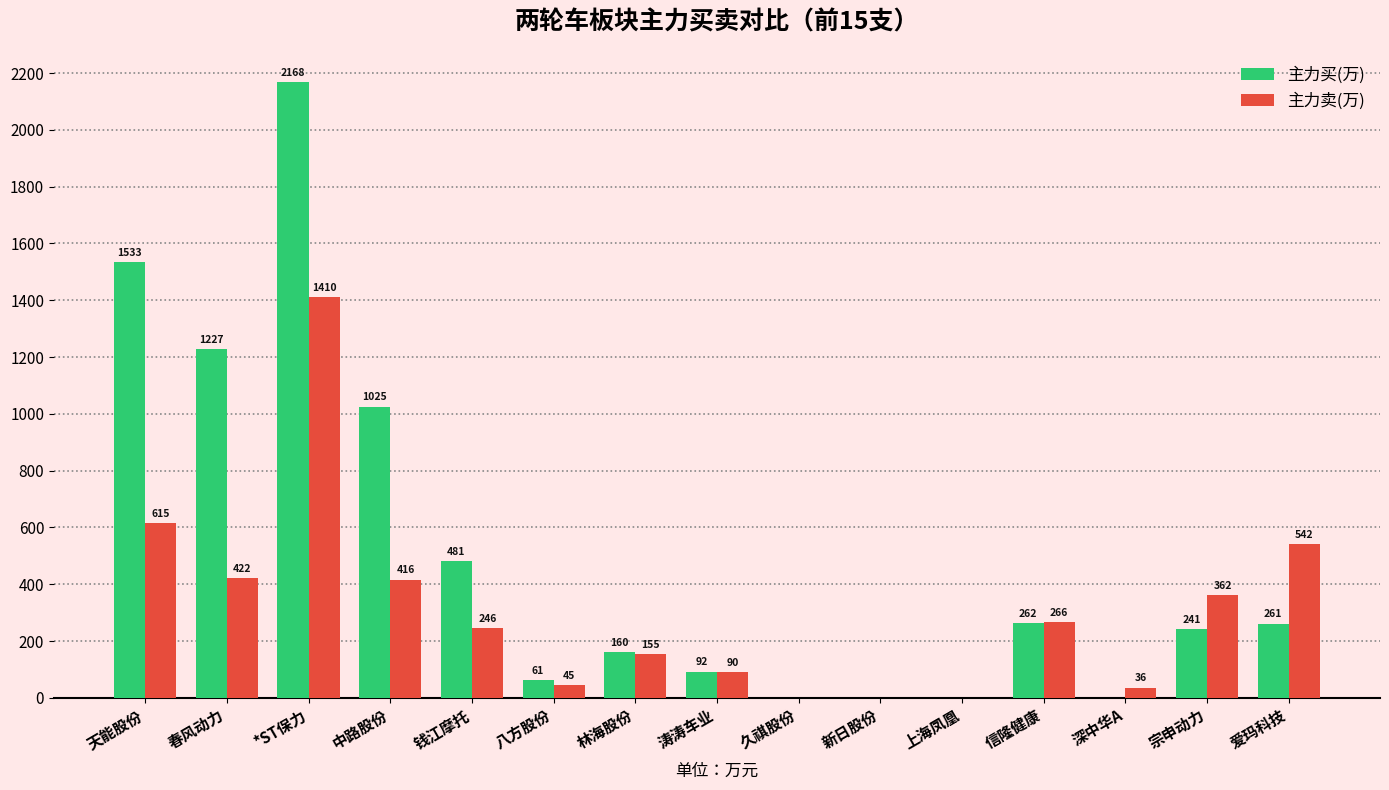

Is the value of 主力买(万) at 春风动力 greater than the value of 主力卖(万) at 上海凤凰?

Yes